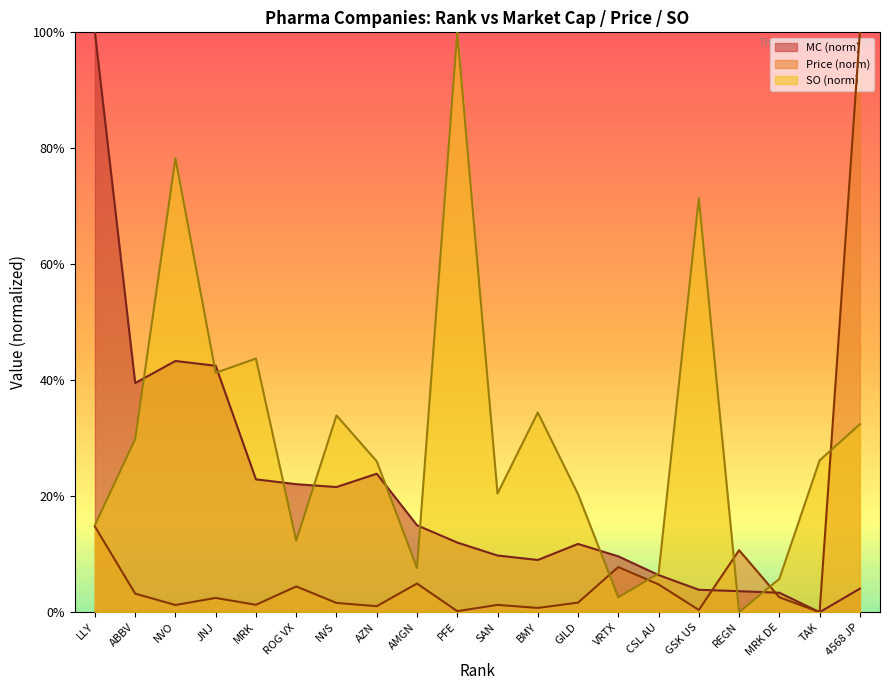

At which label does SO first exceed 26?

ABBV